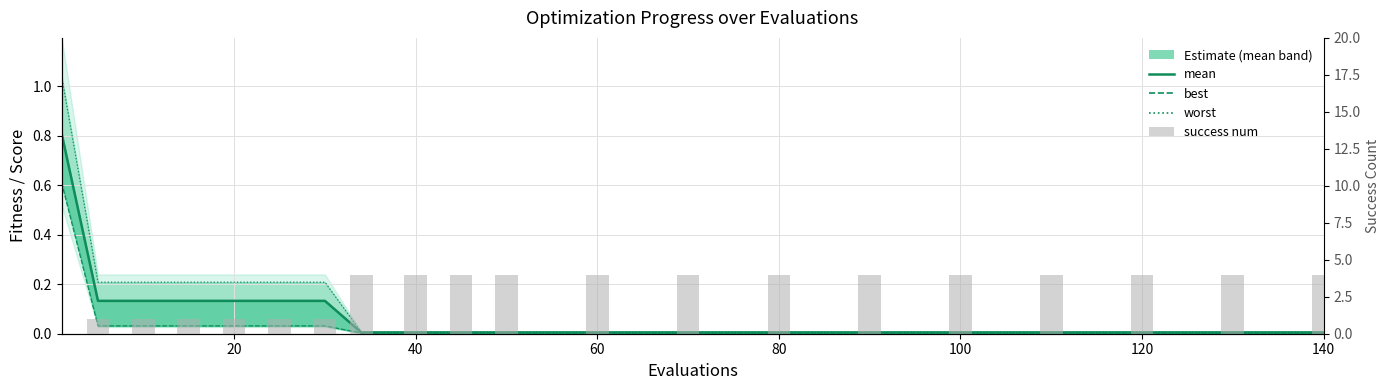

Is the value of mean at 16 greater than the value of worst at 17?

No